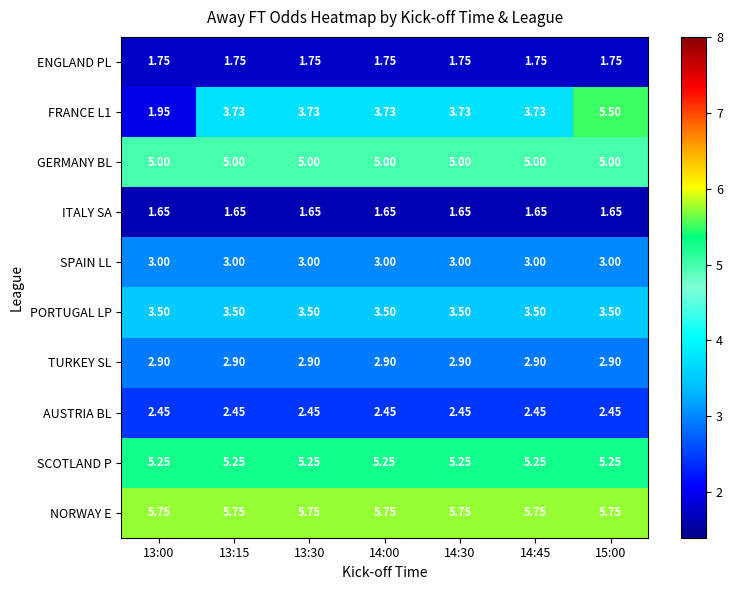

Which series has the largest range (max minus min)?

FRANCE L1